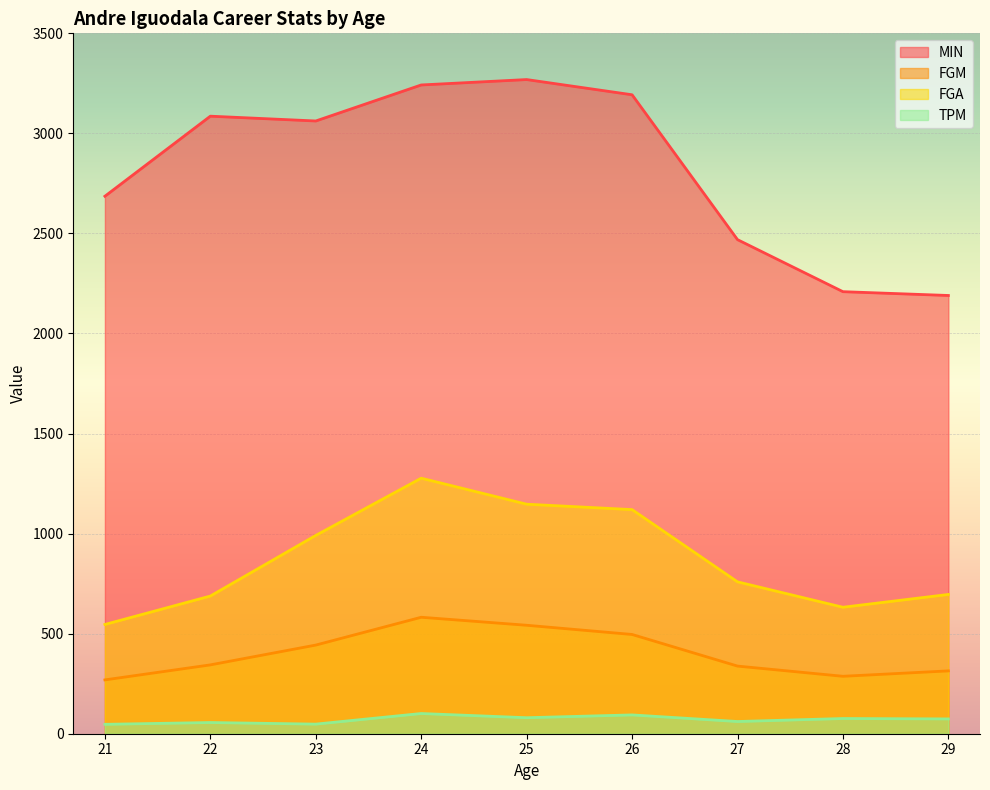

In TPM, how many points are lower than both neighbors (excluding endpoints)?

3